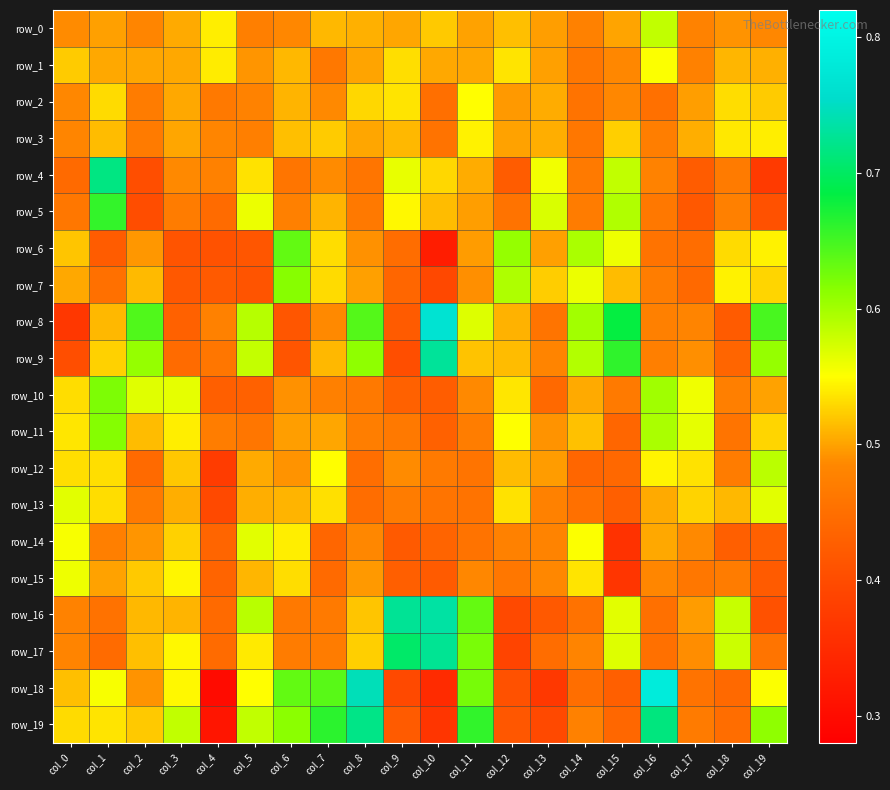

Between col_11 and col_12, which series saw the biggest shift?

row_19